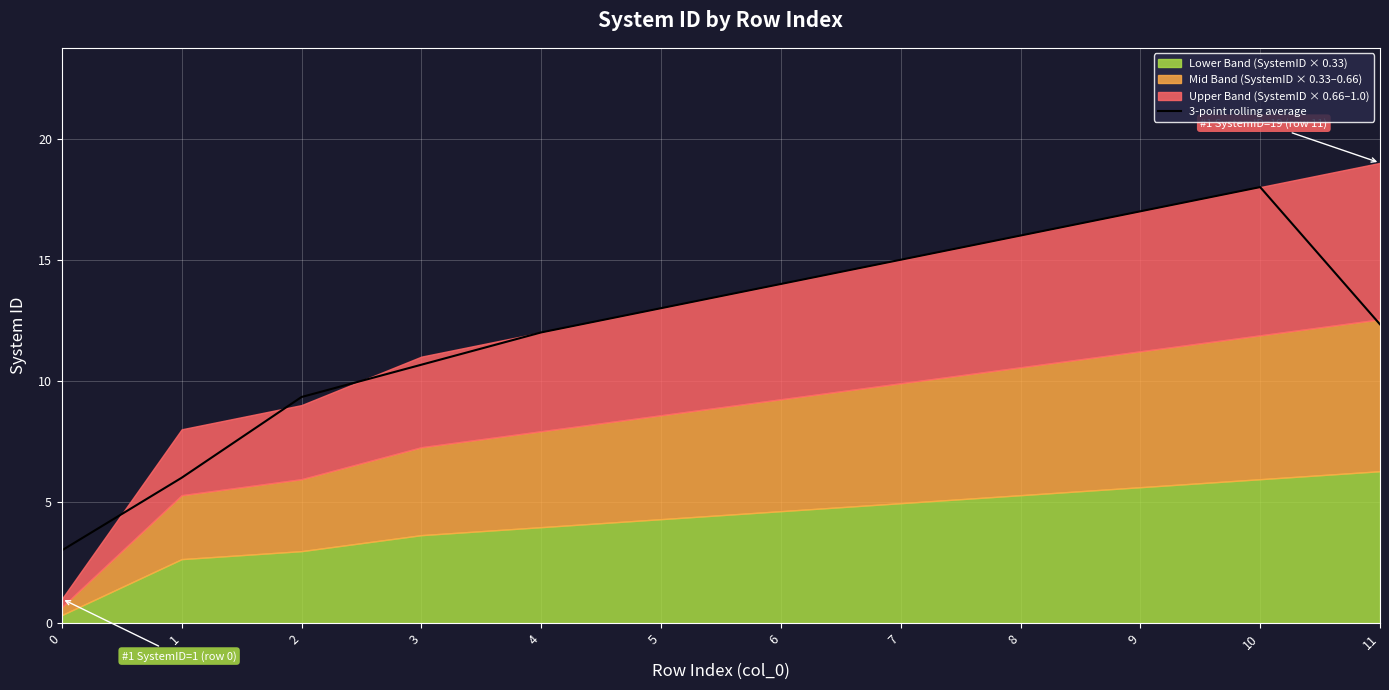

What is the ratio of the value at 6 to the value at 8?

0.9